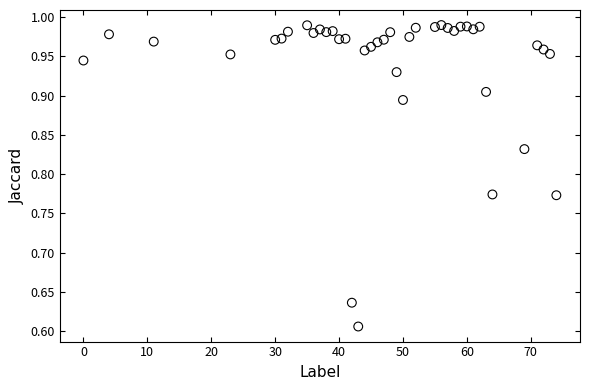

What is the range of Y values (max minus min)?

0.4